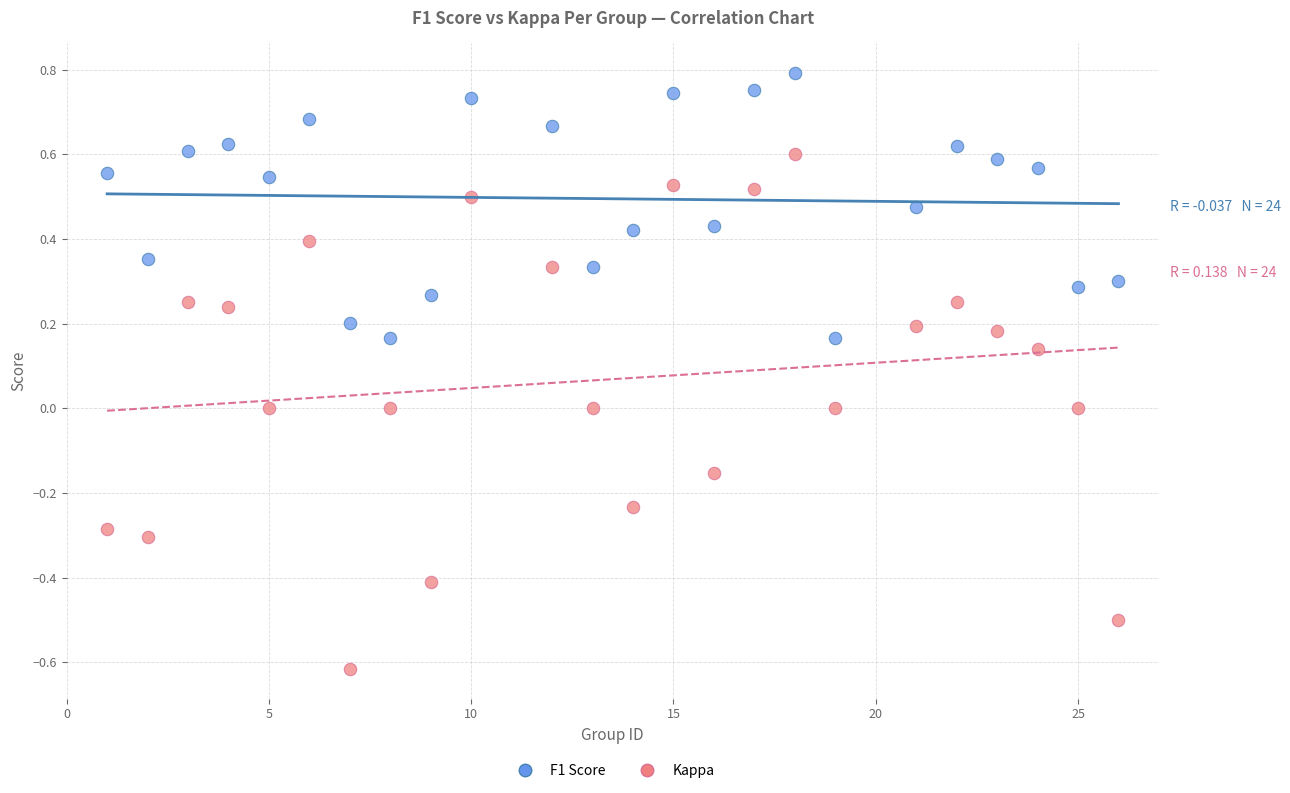

Which series reaches the maximum Y coordinate?

F1 Score